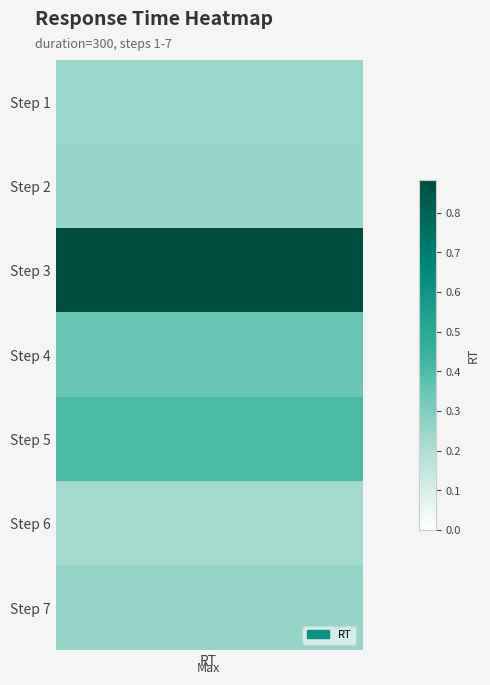

At which category does the chart reach its peak across all series?

Step 3